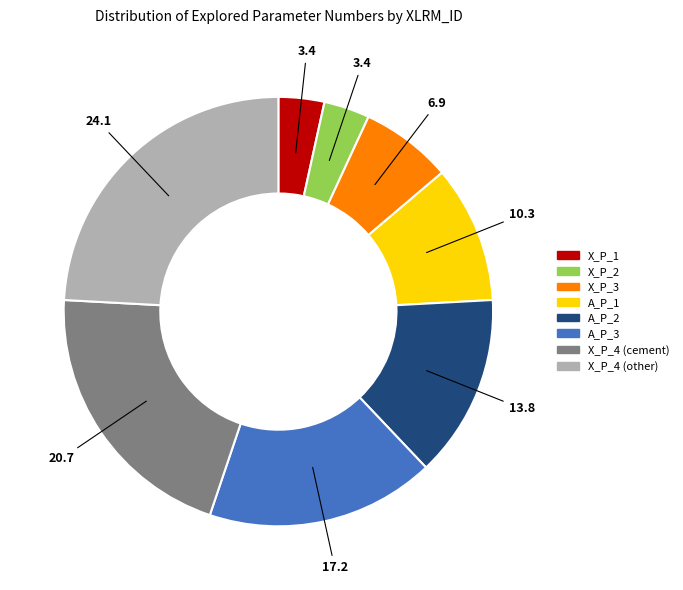

Does any single category account for the majority?

No